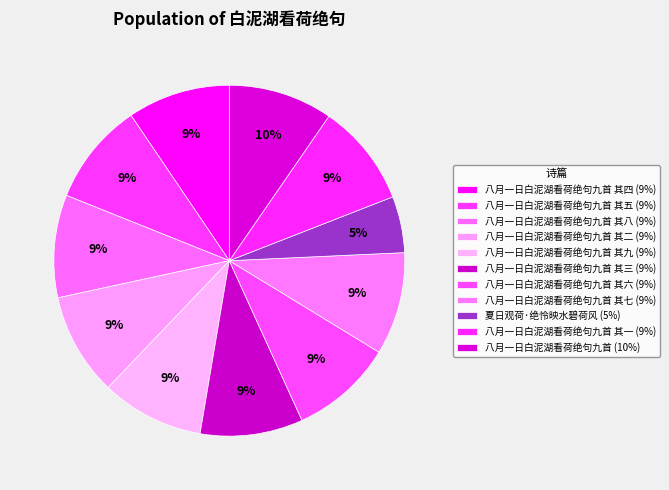

Count the number of slices in the pie.

11